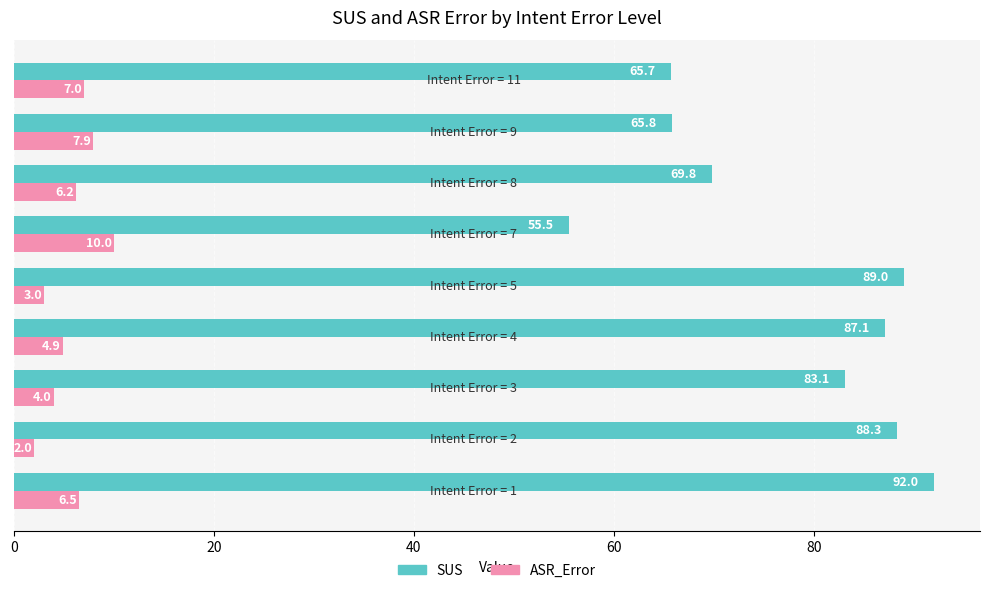

Which series has the largest total across all categories?

SUS